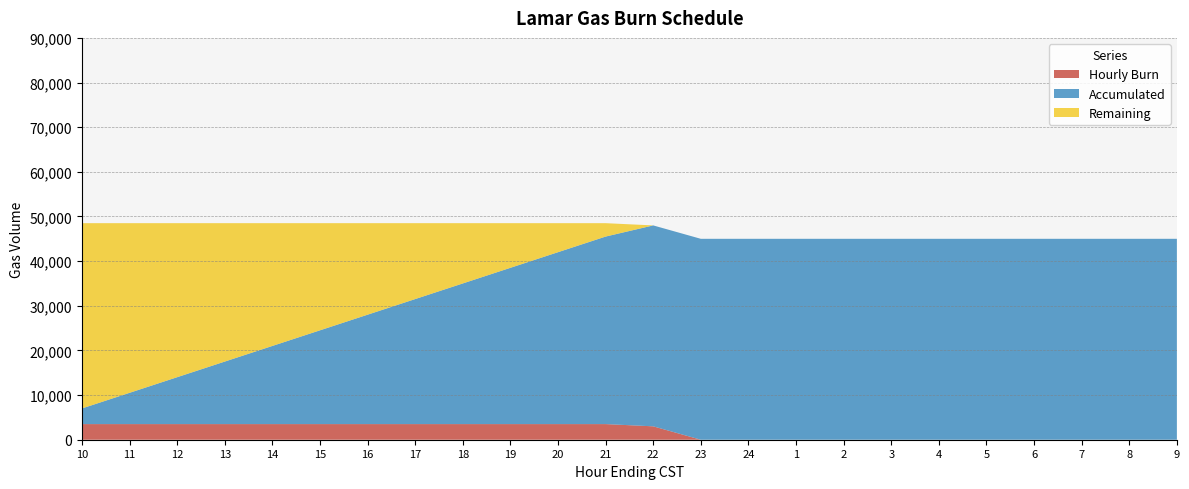

Reading left to right, list all the values displayed in this chart.

Hourly Burn: 10=3500	11=3500	12=3500	13=3500	14=3500	15=3500	16=3500	17=3500	18=3500	19=3500	20=3500	21=3500	22=3000	23=0	24=0	1=0	2=0	3=0	4=0	5=0	6=0	7=0	8=0	9=0
Accumulated: 10=3500	11=7000	12=10500	13=14000	14=17500	15=21000	16=24500	17=28000	18=31500	19=35000	20=38500	21=42000	22=45000	23=45000	24=45000	1=45000	2=45000	3=45000	4=45000	5=45000	6=45000	7=45000	8=45000	9=45000
Remaining: 10=41500	11=38000	12=34500	13=31000	14=27500	15=24000	16=20500	17=17000	18=13500	19=10000	20=6500	21=3000	22=0	23=0	24=0	1=0	2=0	3=0	4=0	5=0	6=0	7=0	8=0	9=0